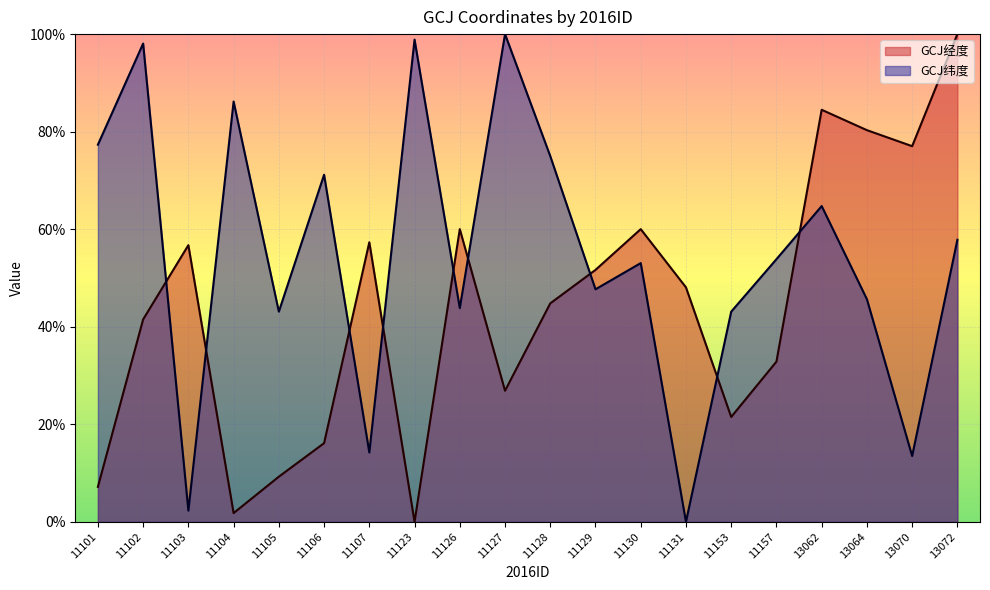

At which label is GCJ经度 closest to 50?

11129